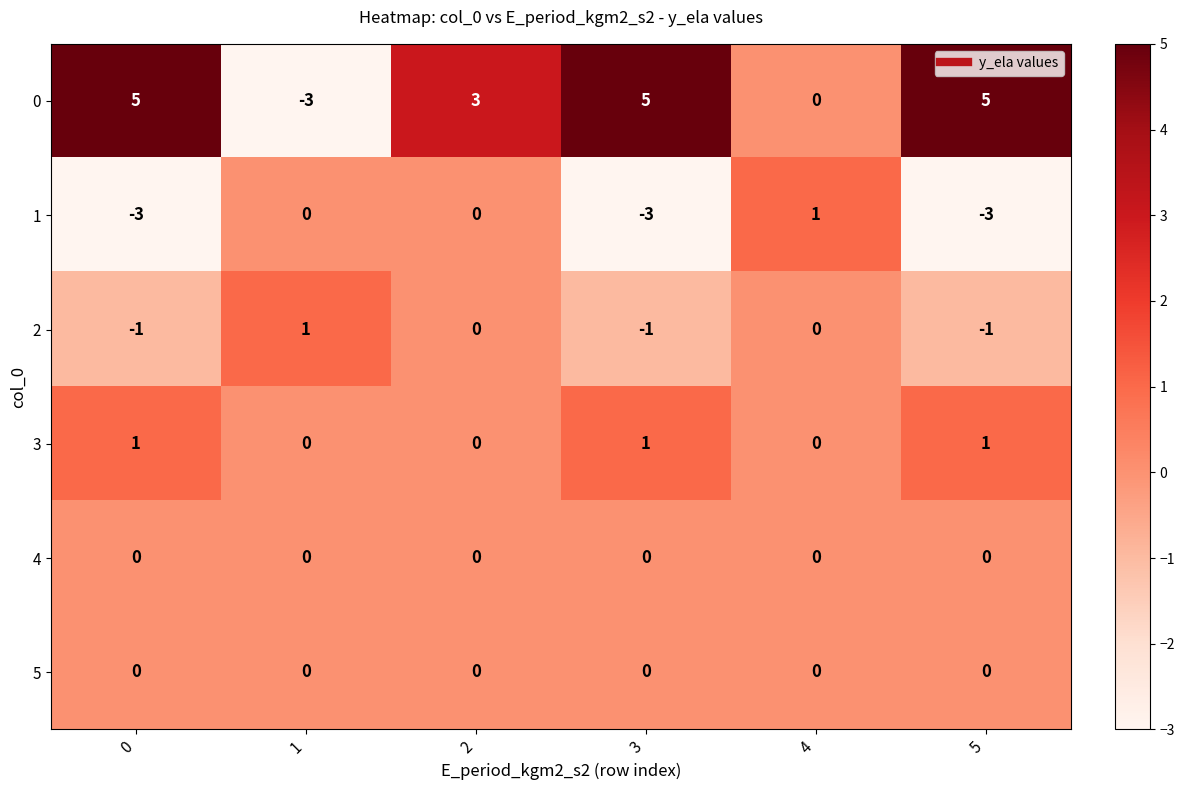

Is it true that 2 equals 0 at 2?

True